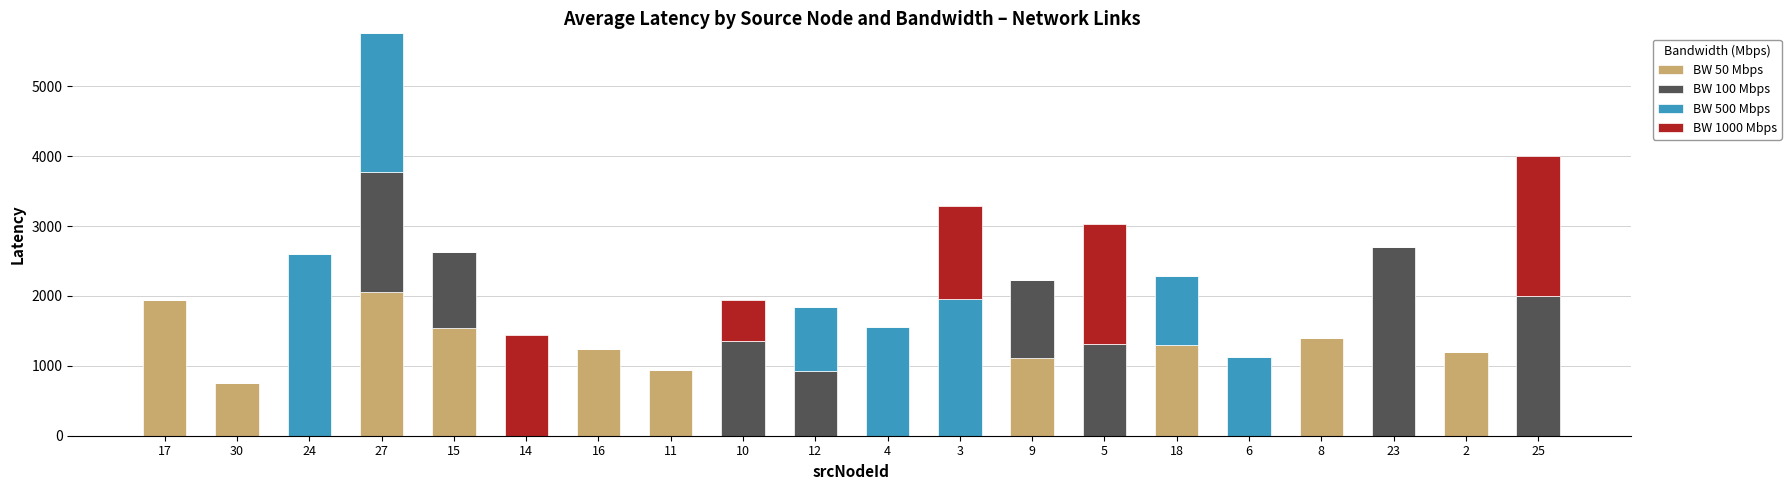

At which category is the sum across all series the highest?

27